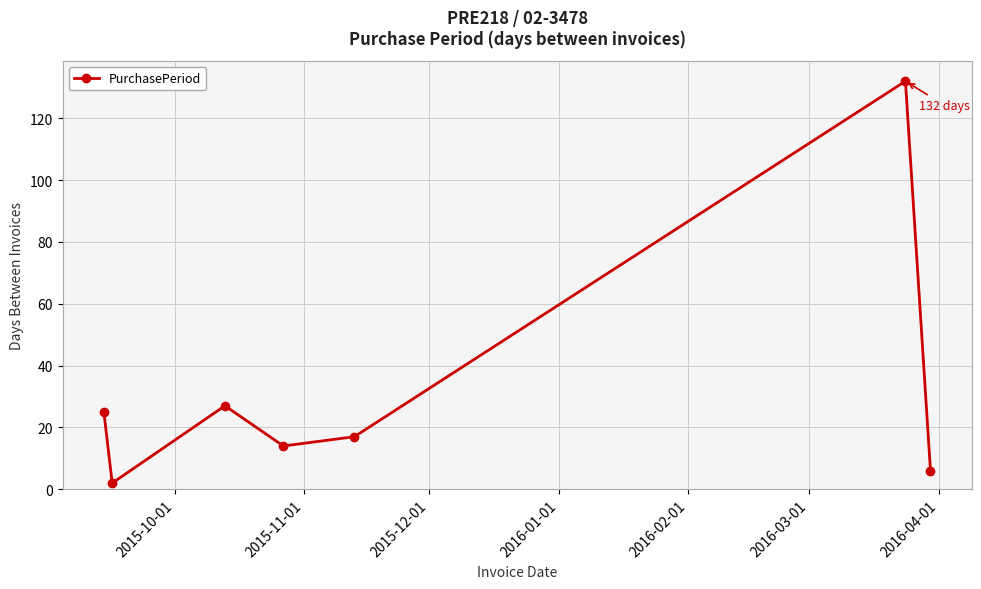

What is the difference between the maximum and minimum values?

130